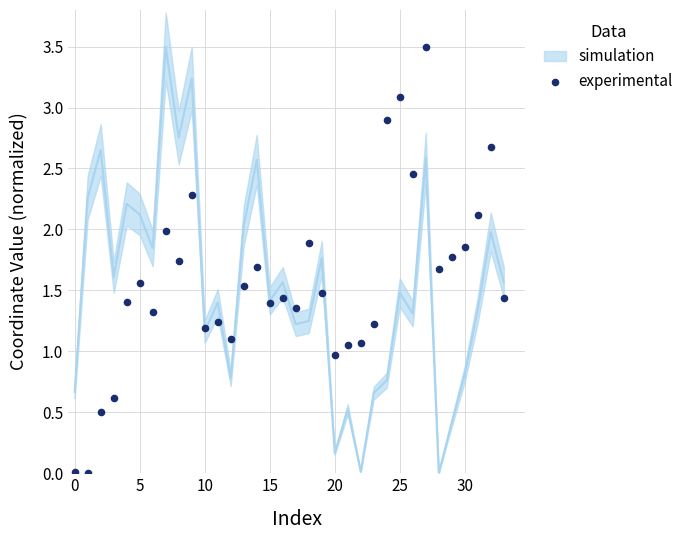

What is the range of Y values (max minus min)?

3.5